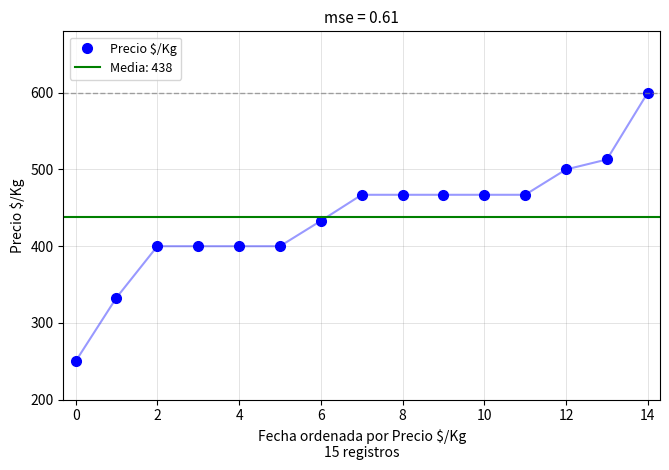

Which has a higher value, 12 or 13?

13